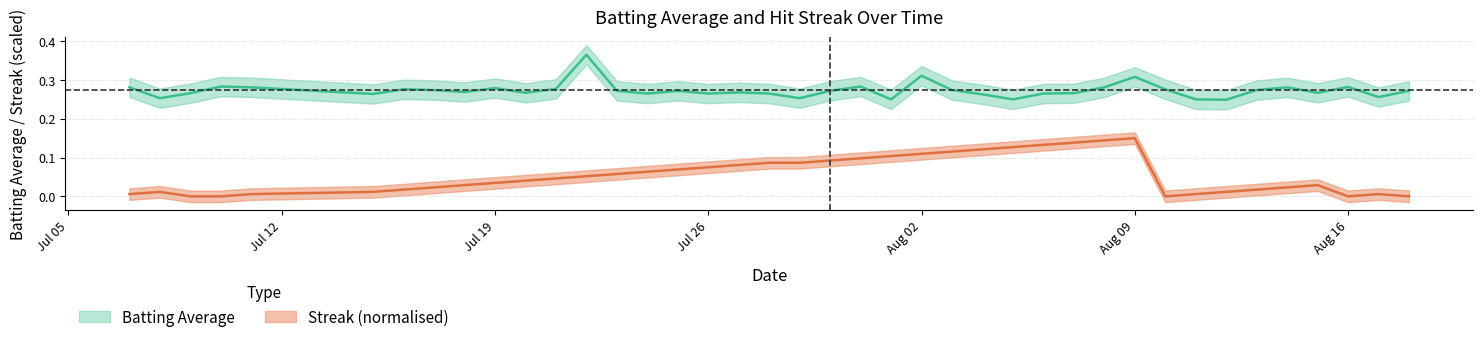

True or false: streak and batting_avg cross at least once.

False